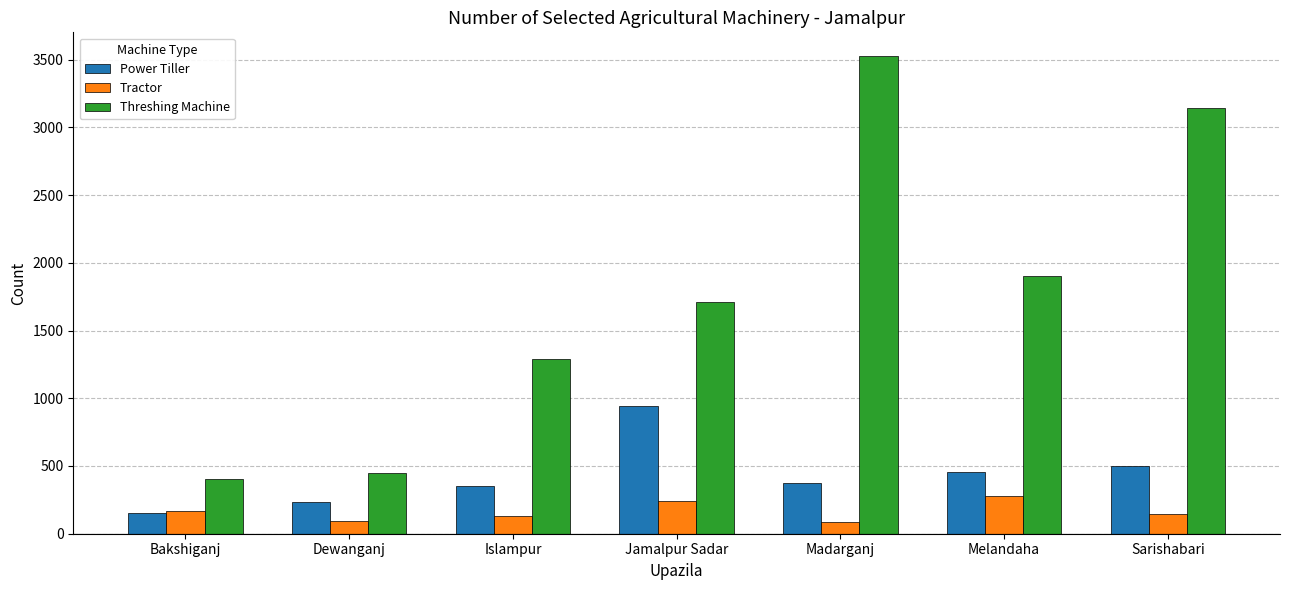

At which category does the chart reach its peak across all series?

Madarganj